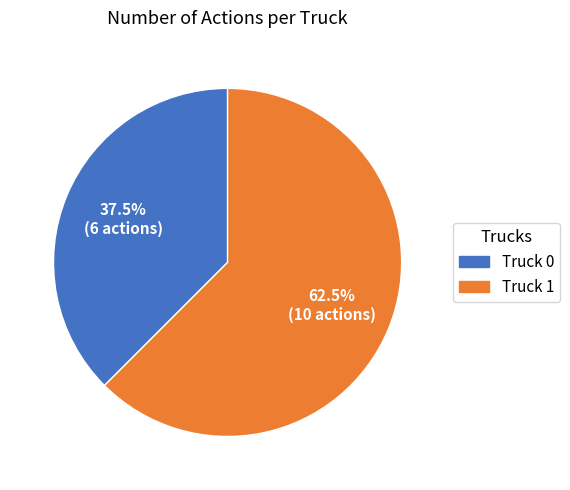

Is it true that Truck 1 is 68% of the pie?

False